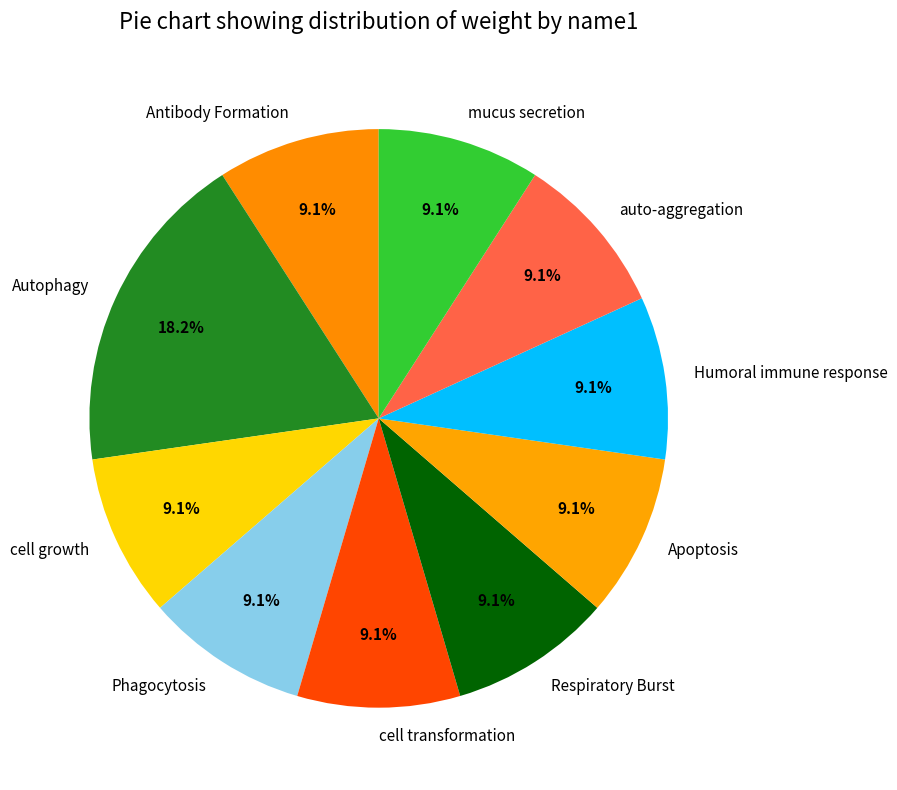

What is the ratio of the value at Respiratory Burst to the value at mucus secretion?

1.0